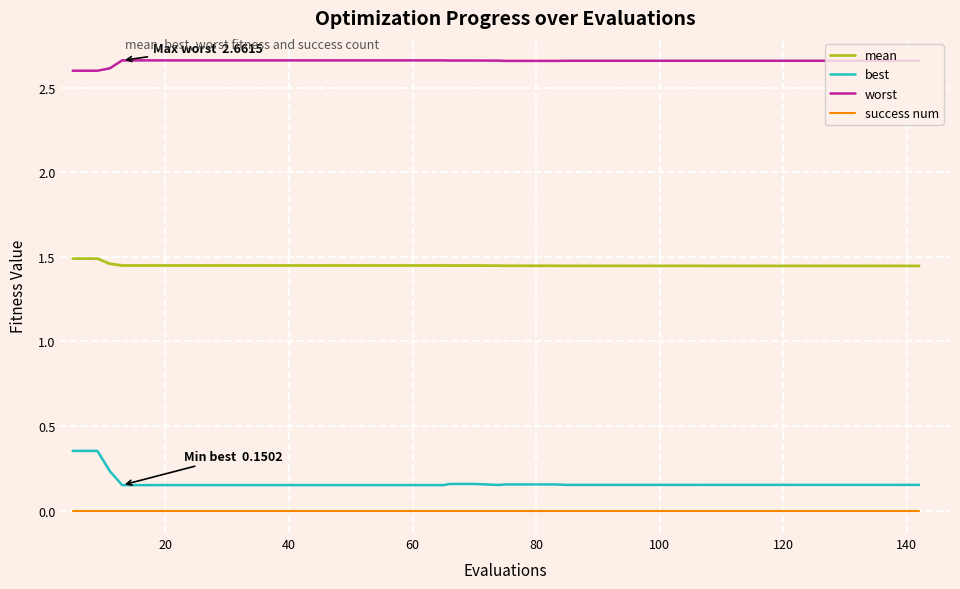

What are all the series names shown in the legend?

mean, best, worst, success num